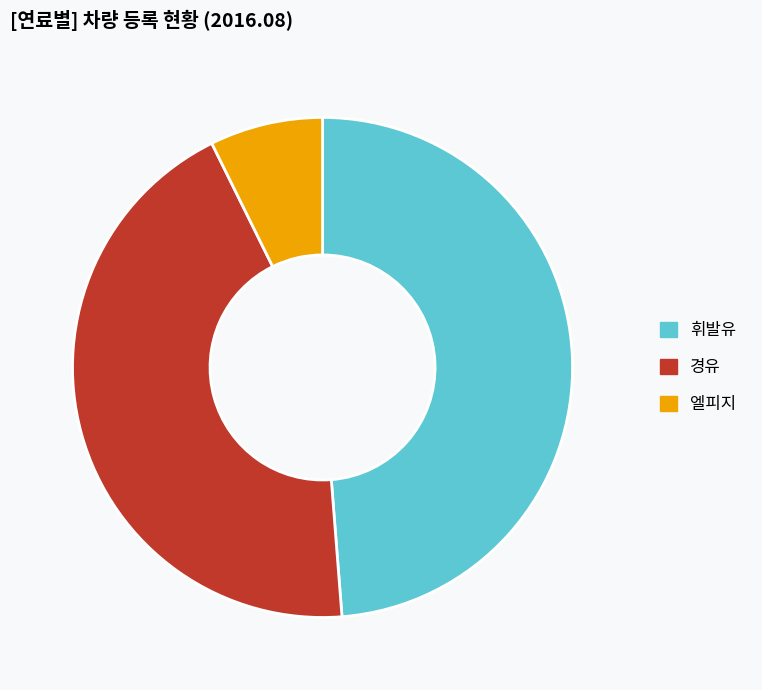

How many slices are in this pie chart?

3